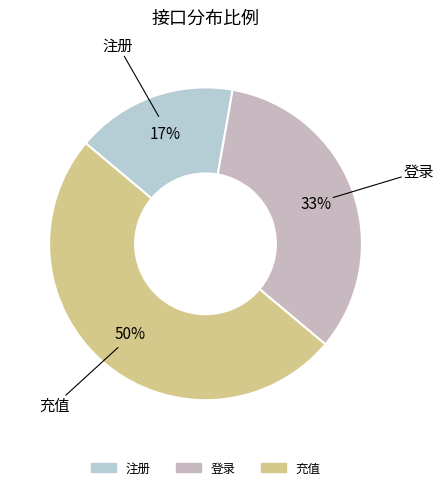

Is the sum of 登录 and 充值 greater than half?

Yes